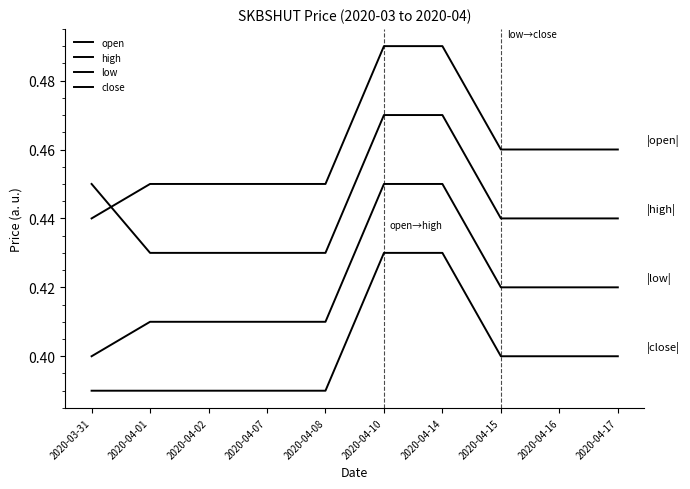

How many intersections are there between open and high?

1